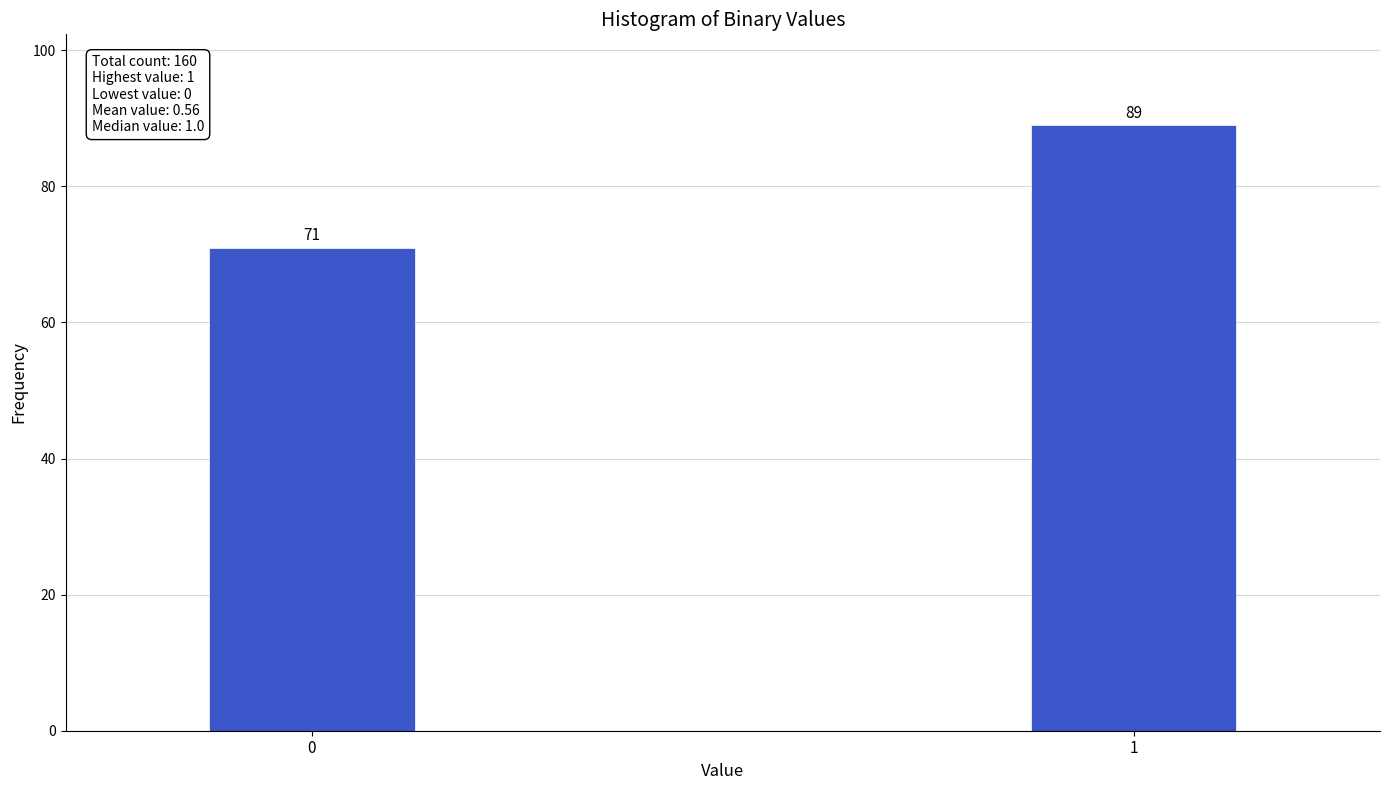

Reading left to right, what are all the values shown in this chart?

0=71	1=89